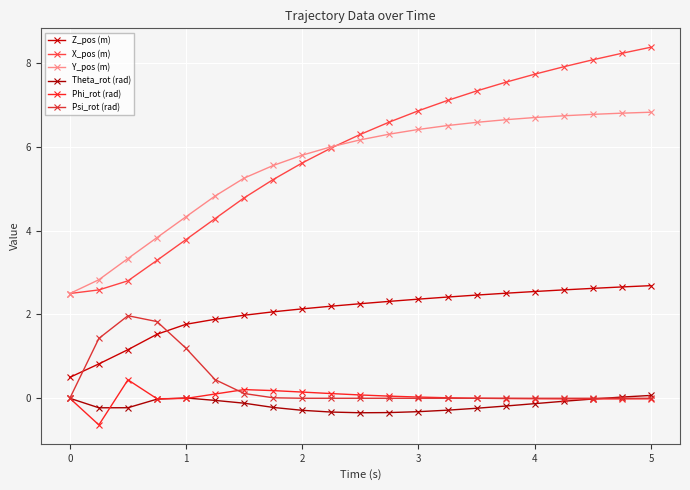

What is the average value of the Y_pos (m) series?

5.6